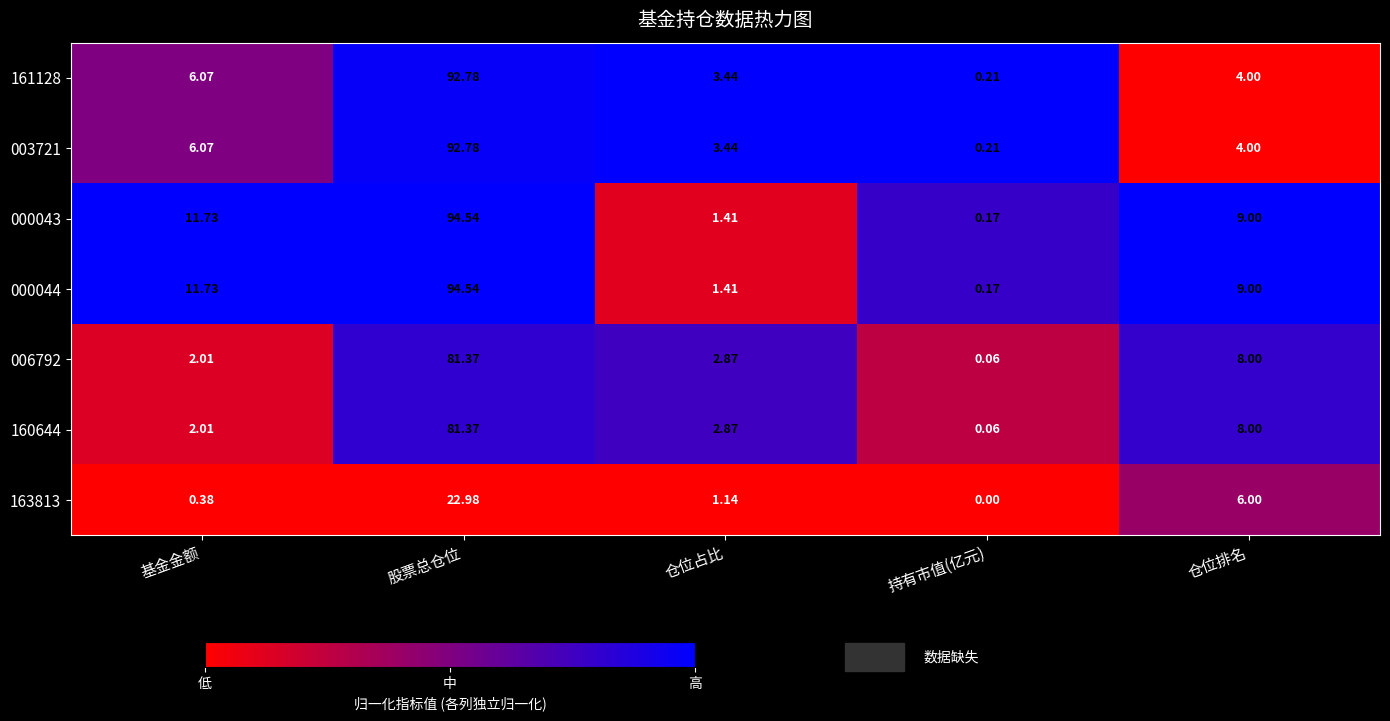

Where does the 003721 series first go above 4?

基金金额